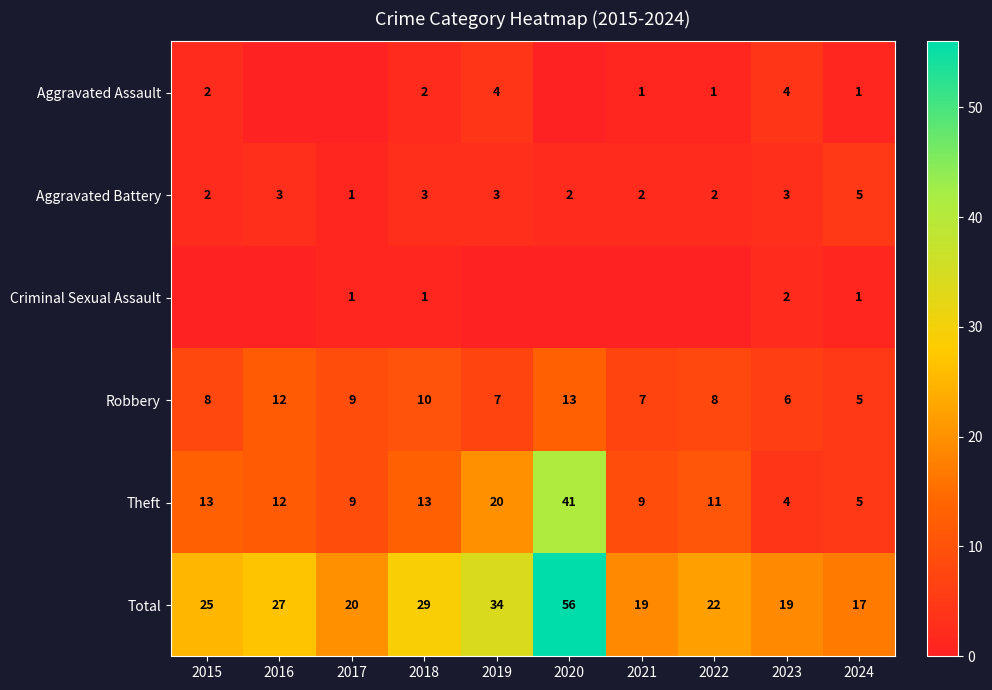

How many data points does each series have?

10